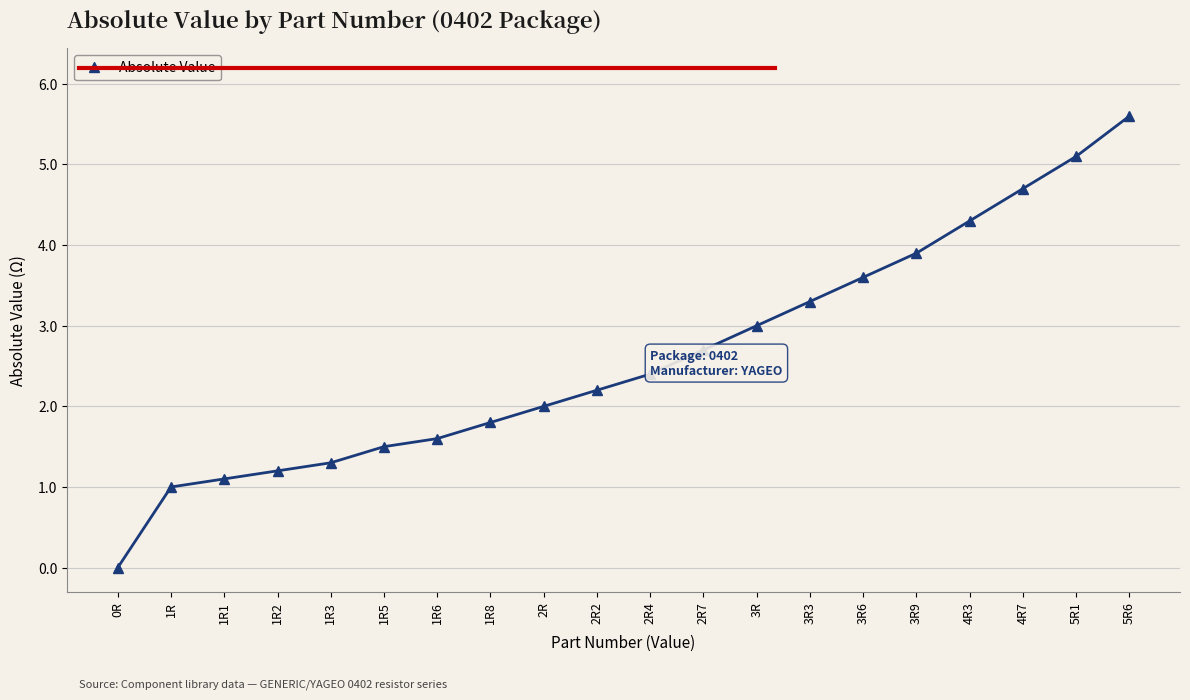

The chart shows a value of 0.6 at 1R6. True or false?

False